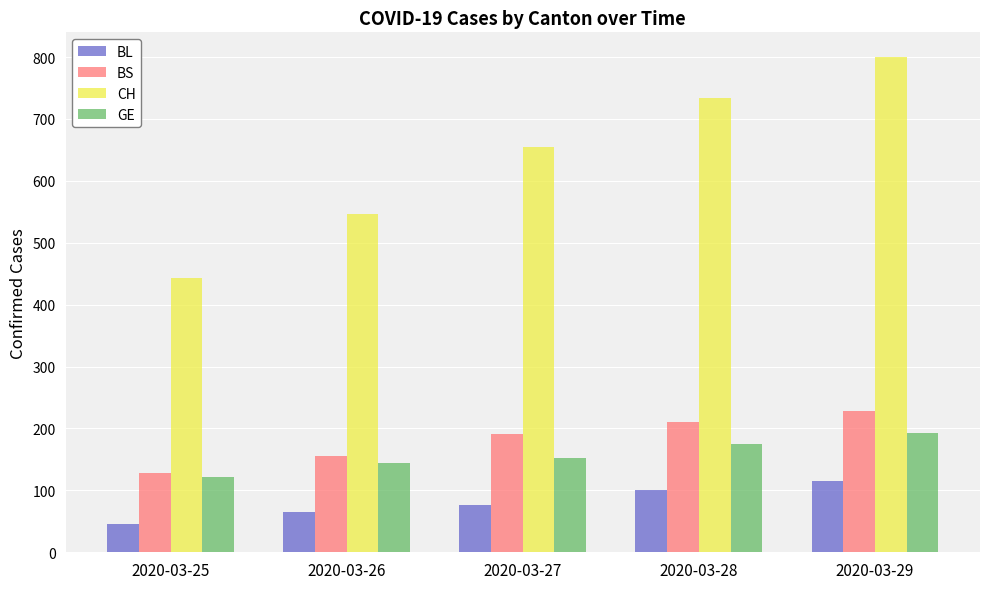

Rank the categories by BS value from lowest to highest.

2020-03-25, 2020-03-26, 2020-03-27, 2020-03-28, 2020-03-29